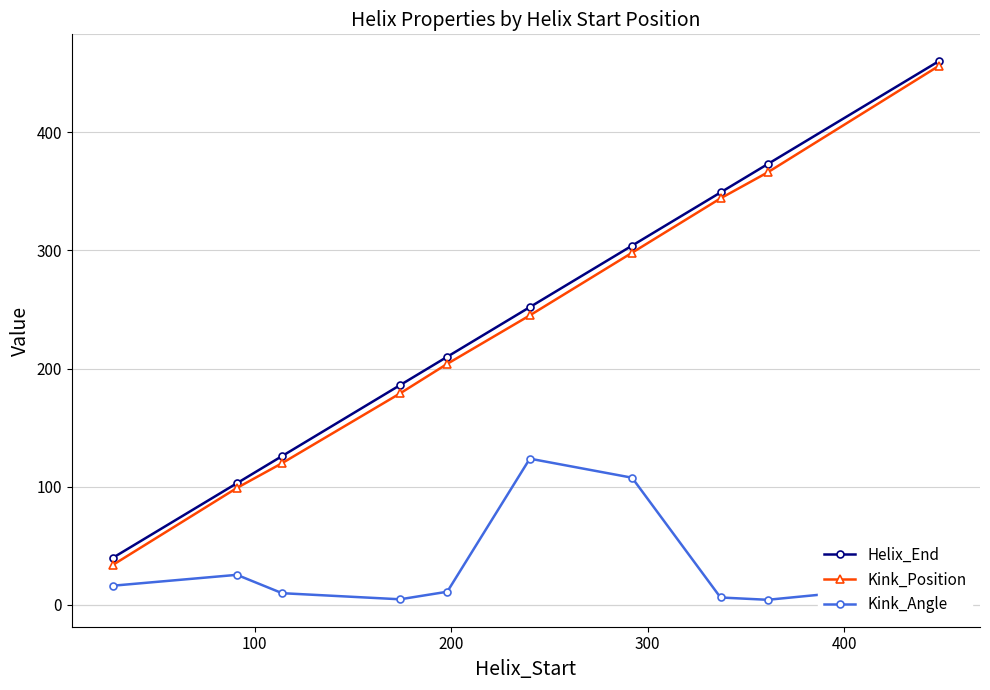

True or false: Kink_Position has more than 0 points higher than both neighbors.

False